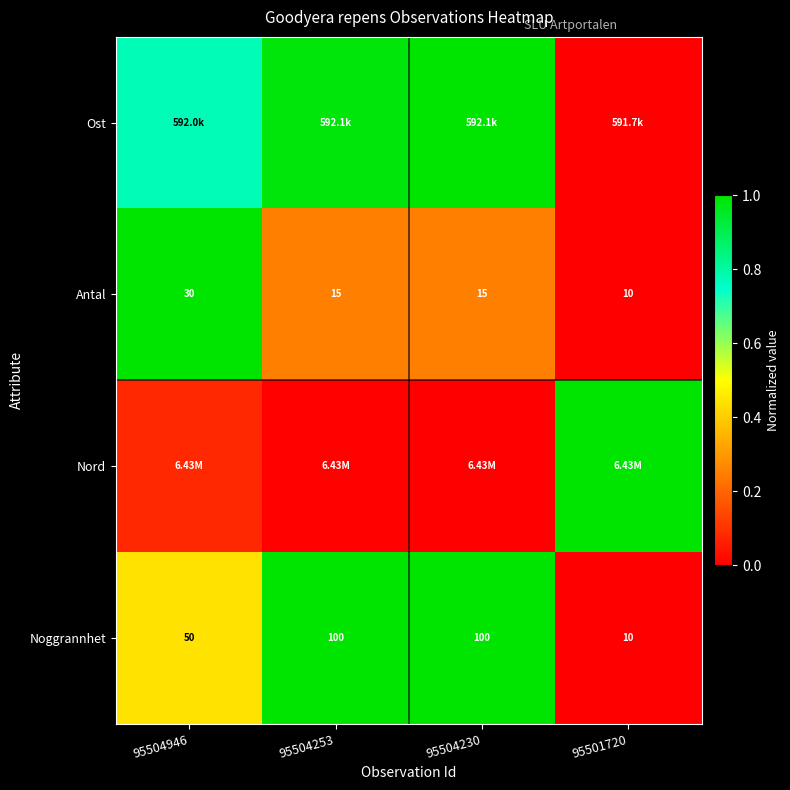

Is the value of Antal at 95501720 greater than the value of Noggrannhet at 95504946?

No